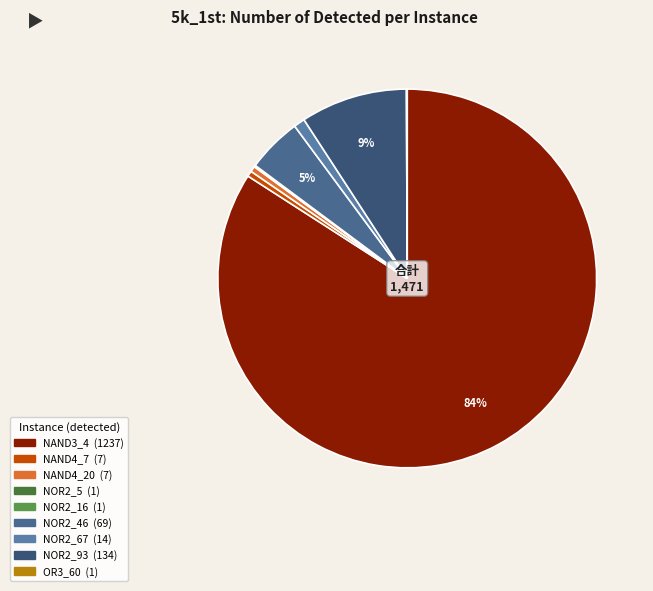

What is the change in value from NOR2_16 to NOR2_93?

+133